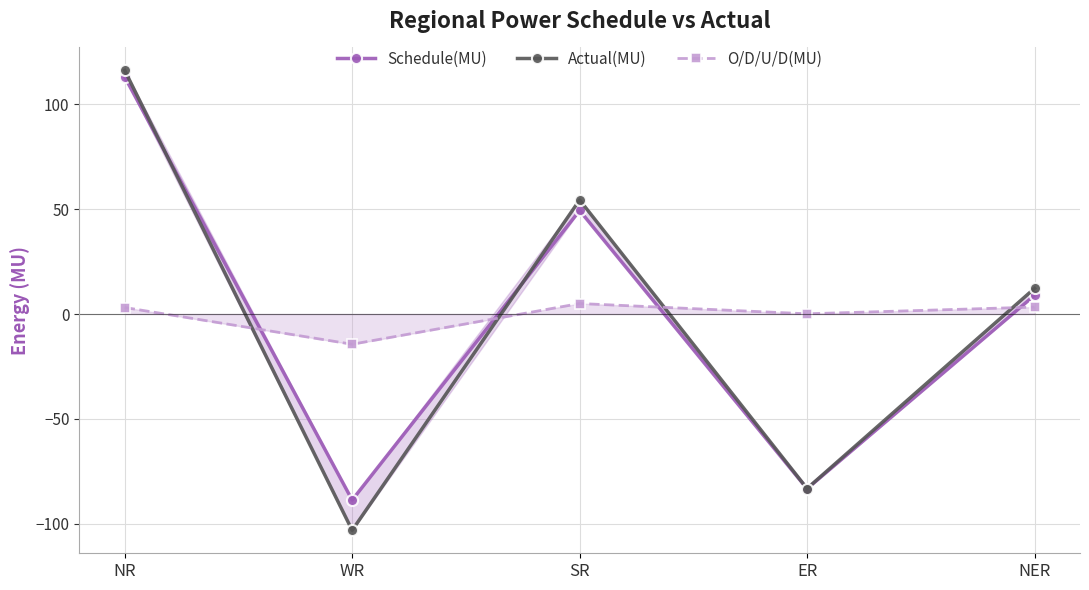

At which label does Schedule(MU) first exceed 8?

NR